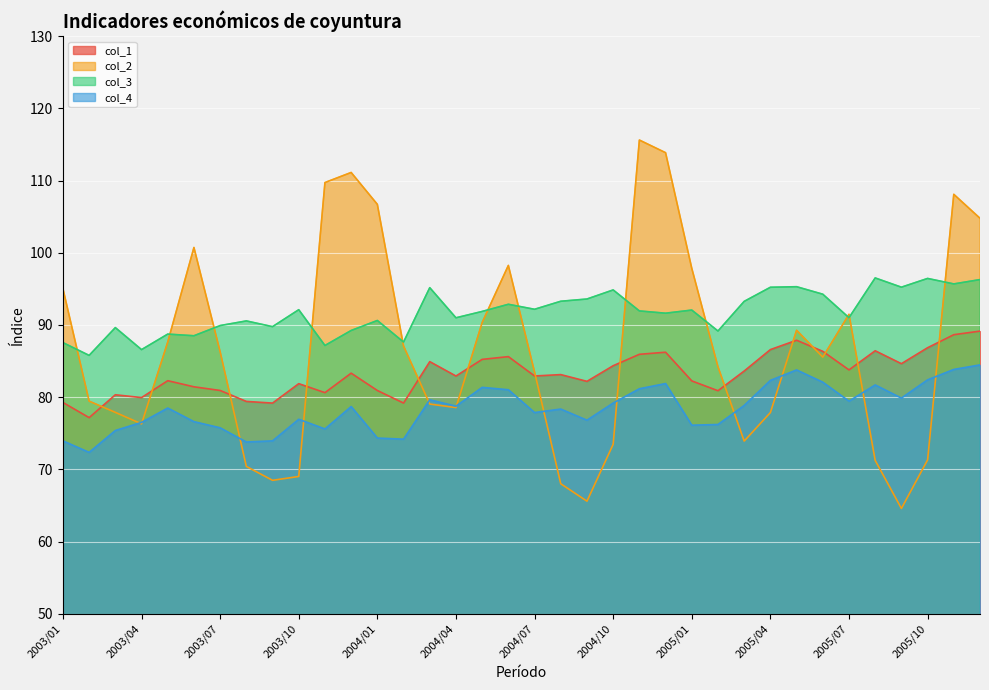

Reading left to right, what are all the values shown in this chart?

col_1: 79.3	77.2	80.3	80.0	82.3	81.4	80.9	79.4	79.2	81.9	80.6	83.3	80.9	79.2	84.9	82.9	85.2	85.6	82.9	83.1	82.2	84.4	85.9	86.2	82.3	80.9	83.6	86.6	87.9	86.4	83.8	86.4	84.6	86.9	88.7	89.2
col_2: 95.0	79.5	77.9	76.3	87.6	100.7	86.3	70.4	68.5	69.0	109.7	111.1	106.7	87.1	79.1	78.6	90.3	98.2	83.5	68.0	65.6	73.5	115.6	113.8	97.8	84.2	73.9	77.9	89.3	85.6	91.5	71.3	64.6	71.3	108.1	104.8
col_3: 87.6	85.8	89.6	86.6	88.7	88.5	89.9	90.6	89.8	92.1	87.2	89.2	90.6	87.6	95.2	91.0	91.9	92.9	92.2	93.3	93.6	94.9	91.9	91.6	92.1	89.2	93.3	95.2	95.3	94.3	91.0	96.5	95.2	96.4	95.7	96.3
col_4: 74.0	72.4	75.4	76.5	78.5	76.6	75.8	73.8	74.0	76.9	75.6	78.7	74.3	74.2	79.6	78.8	81.4	81.0	77.9	78.4	76.8	79.2	81.2	81.9	76.1	76.2	78.9	82.3	83.8	82.1	79.5	81.7	79.9	82.4	83.8	84.5